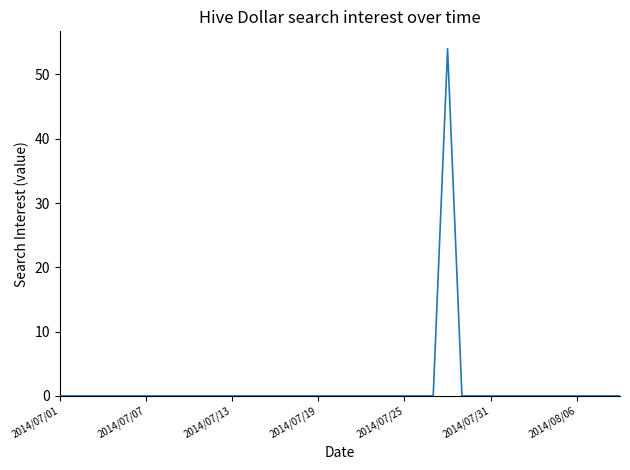

What is the maximum value shown in the chart?

54